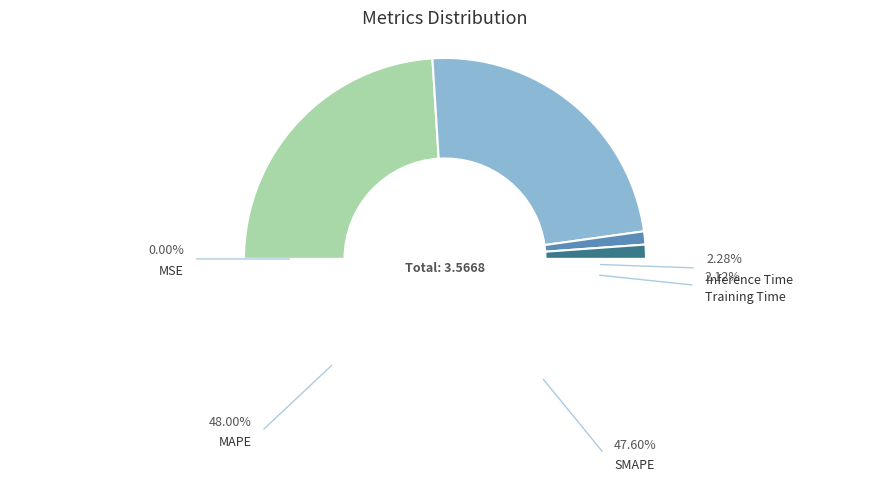

How many segments does this pie chart have?

5